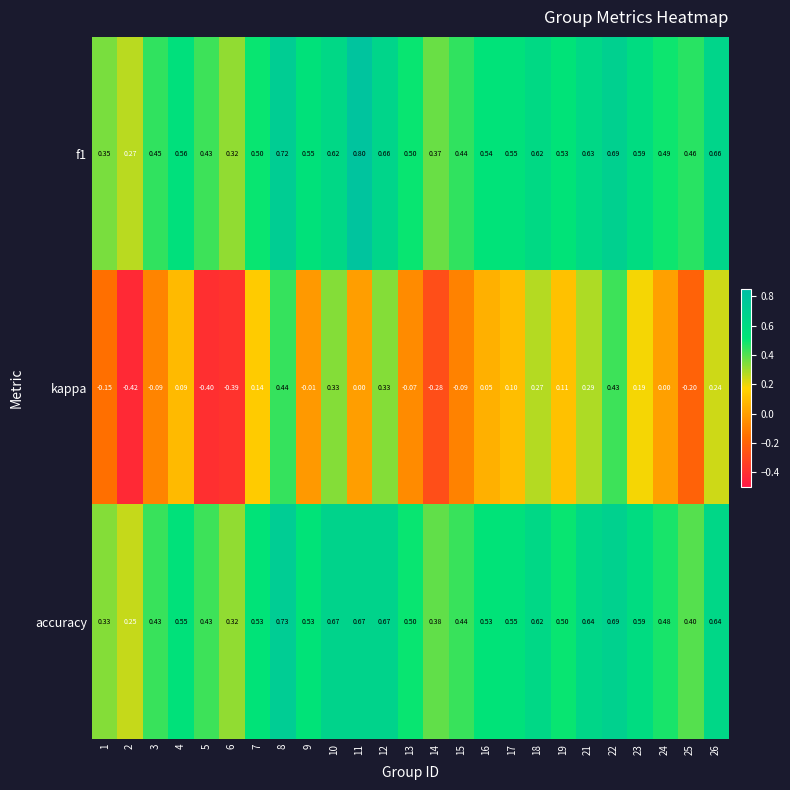

Which series has the widest spread of values?

kappa